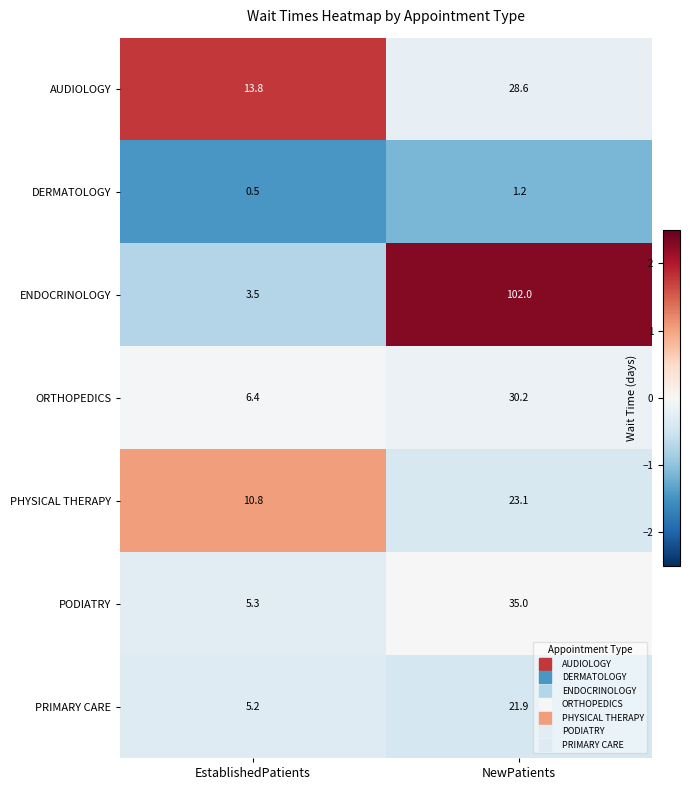

The PHYSICAL THERAPY series shows 11.8 at NewPatients. True or false?

False